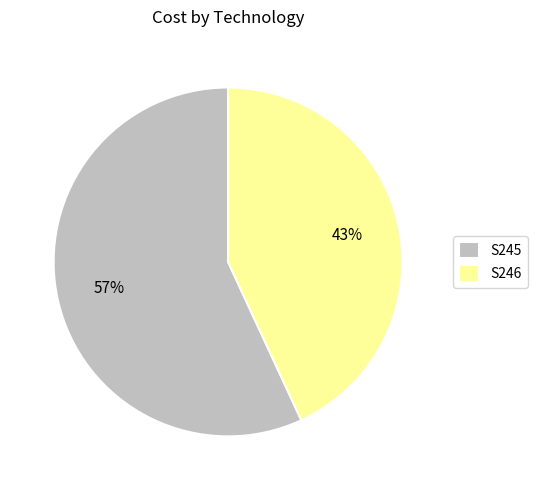

Is the sum of S246 and S245 greater than half?

Yes